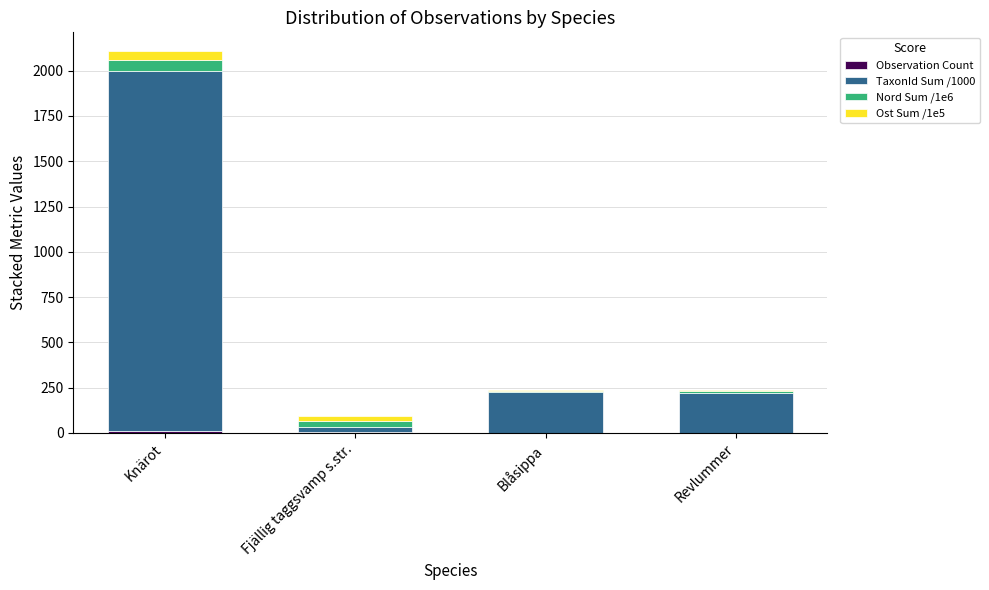

At which category is the sum across all series the highest?

Knärot